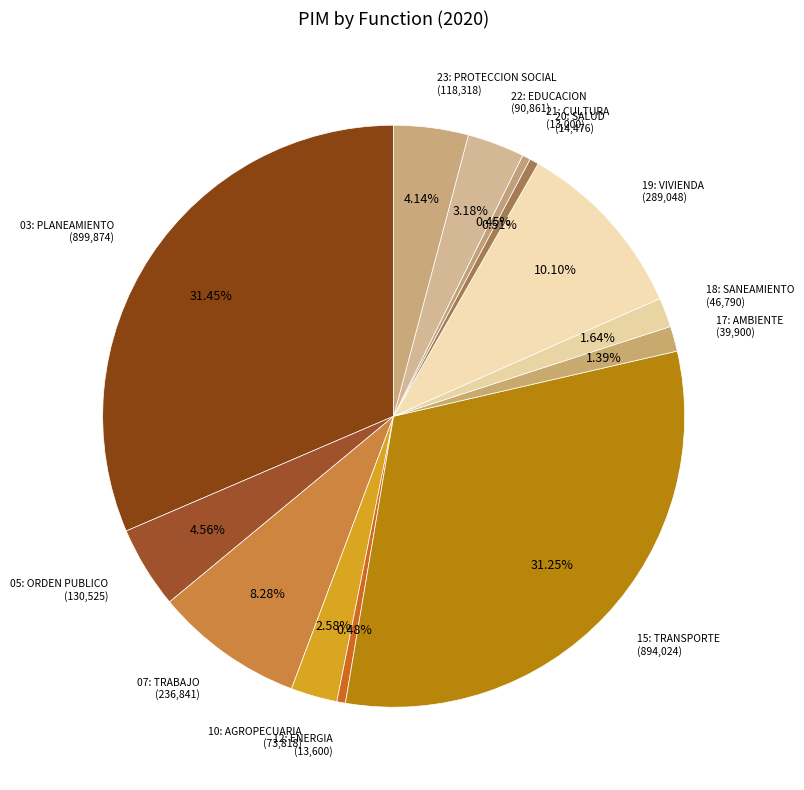

How many segments does this pie chart have?

13